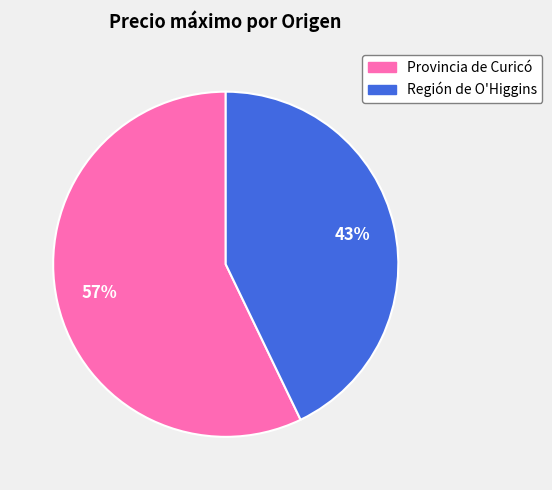

Is the sum of Provincia de Curicó and Región de O'Higgins greater than half?

Yes